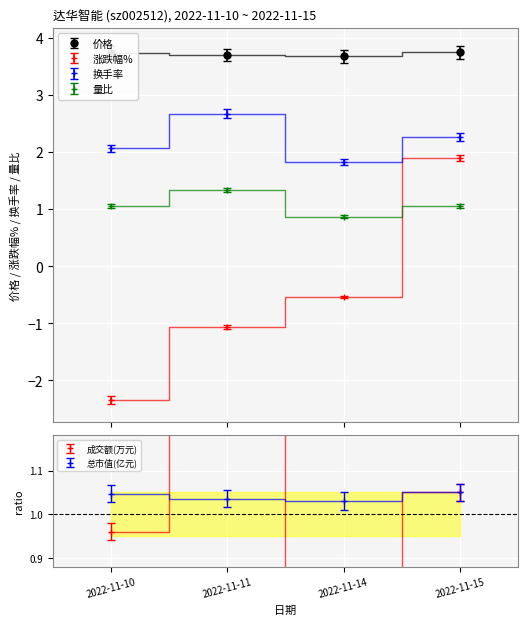

Between 2022-11-10 and 2022-11-14, which is larger?

2022-11-10